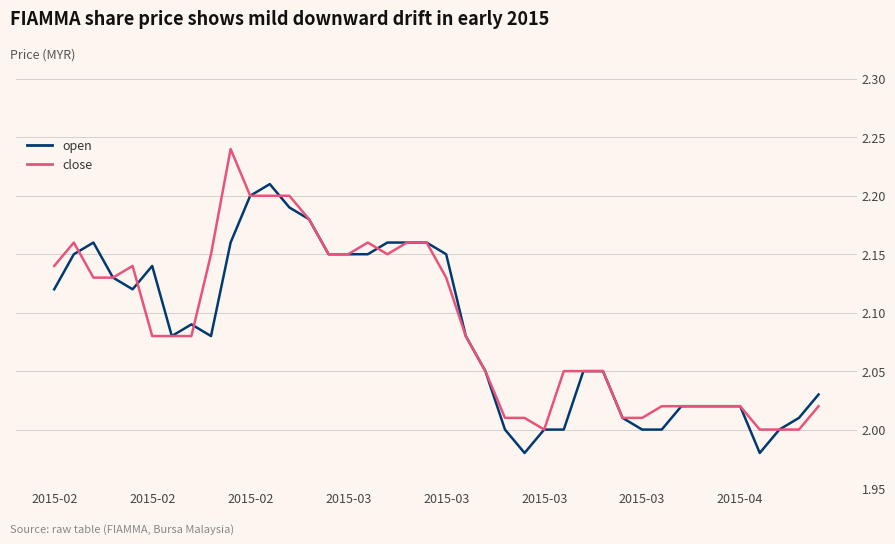

Rank the series by their maximum value, from lowest to highest.

open, close